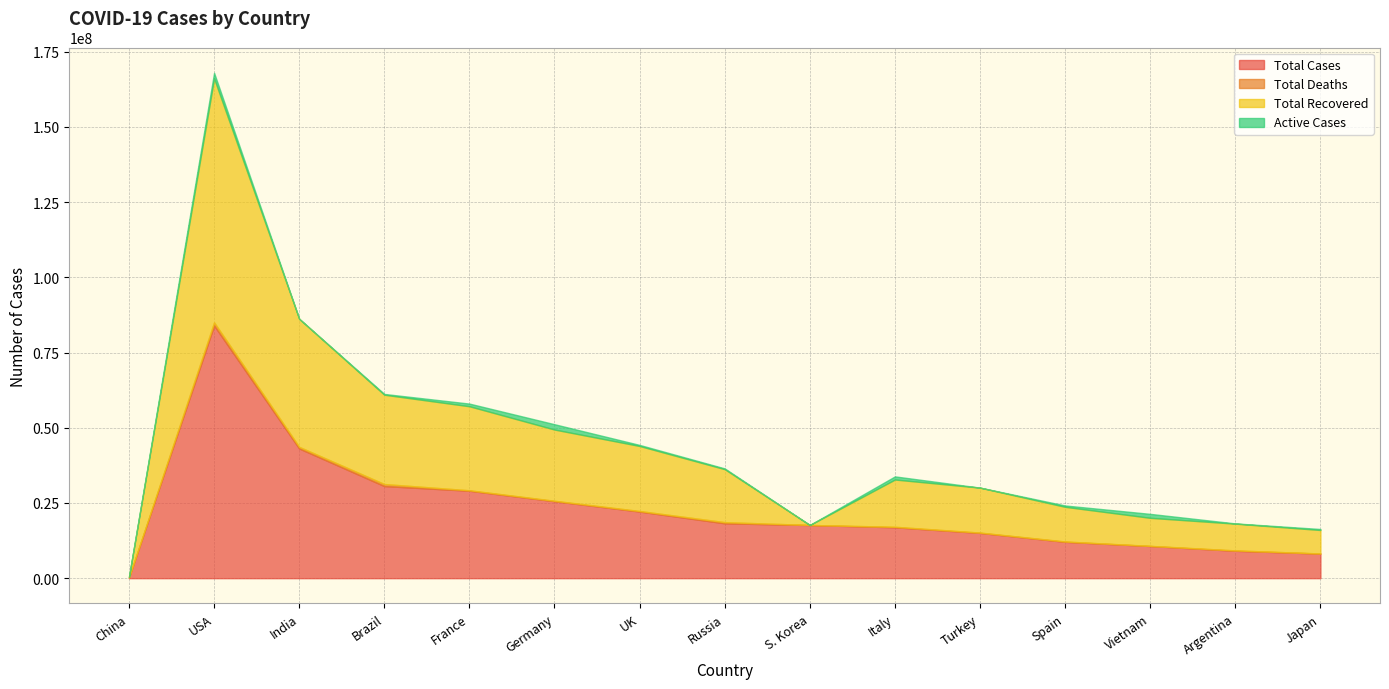

At which category does the chart reach its peak across all series?

USA